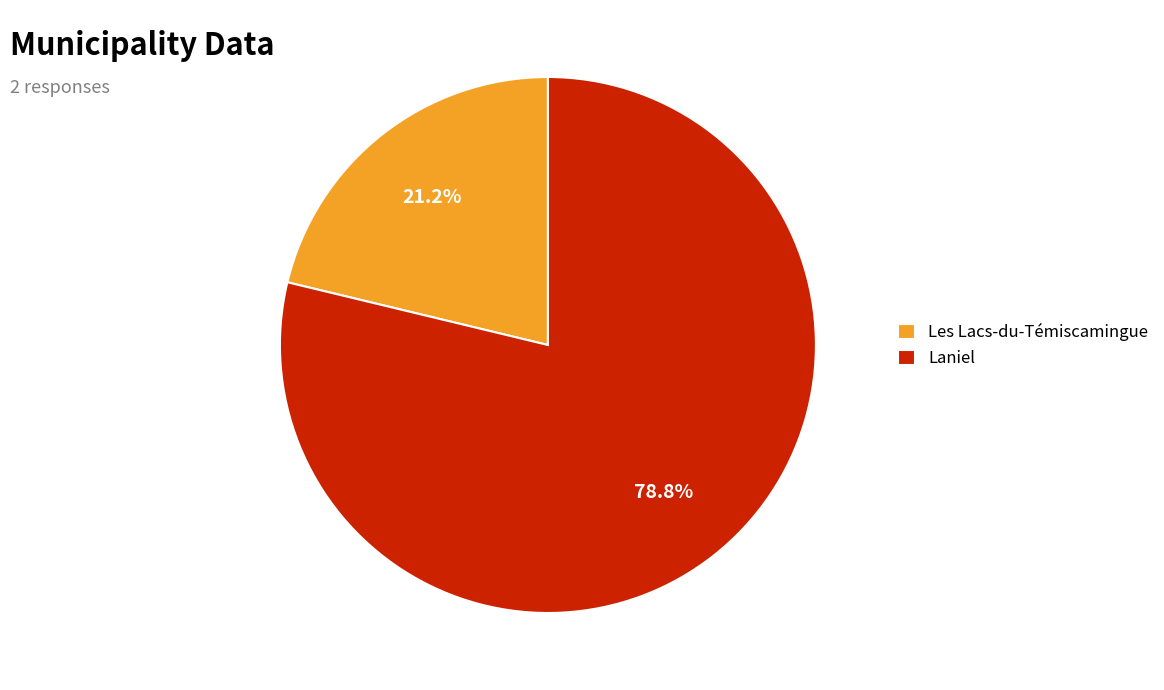

Does any single category account for the majority?

Yes